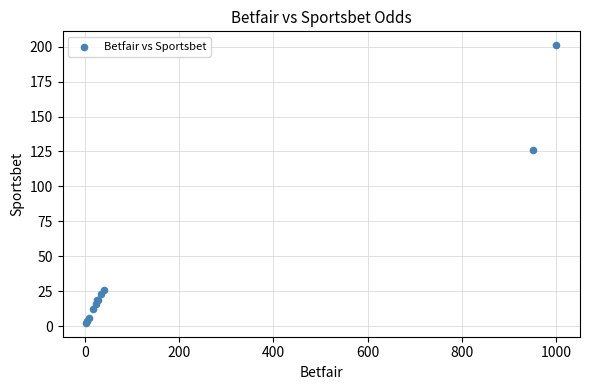

What Y value in the scatter plot is closest to 101?

126.0